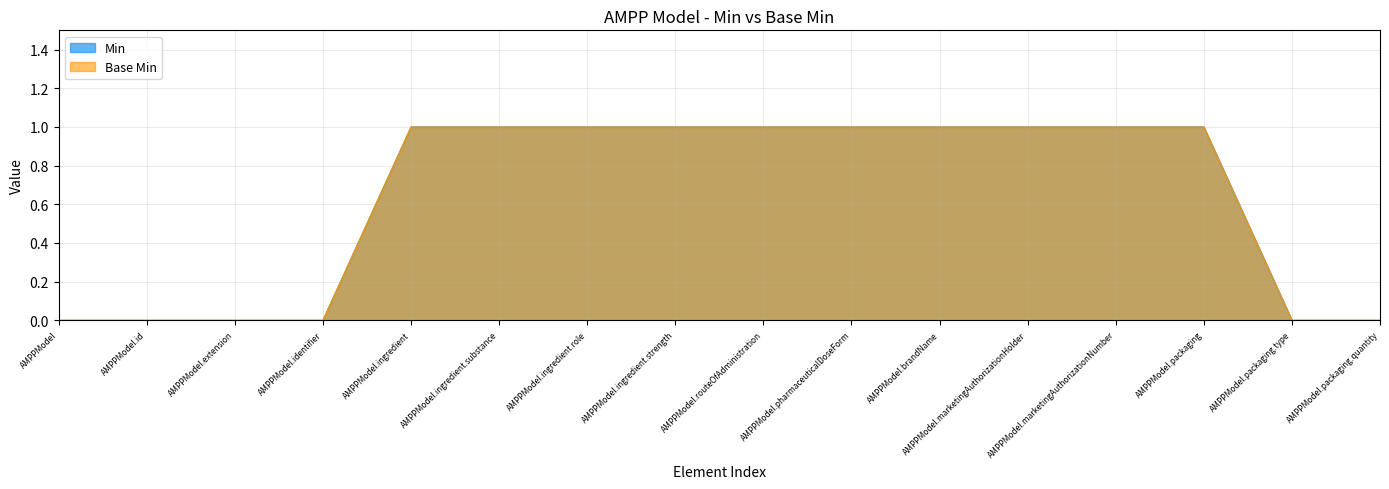

Reading right to left, transcribe all the data shown in this chart.

Min: 0	0	1	1	1	1	1	1	1	1	1	1	0	0	0	0
Base Min: 0	0	1	1	1	1	1	1	1	1	1	1	0	0	0	0